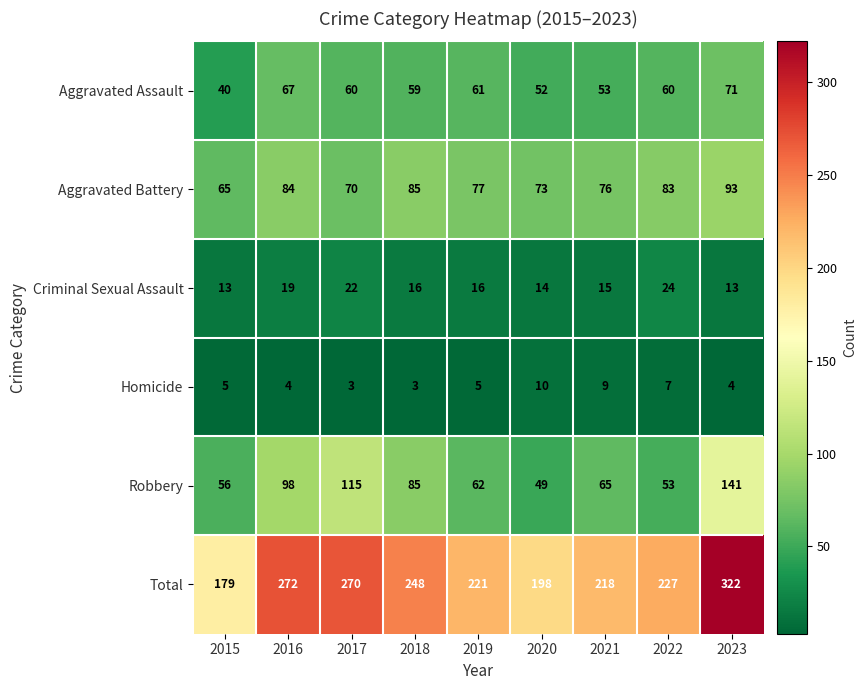

Which series has the largest total across all categories?

Total